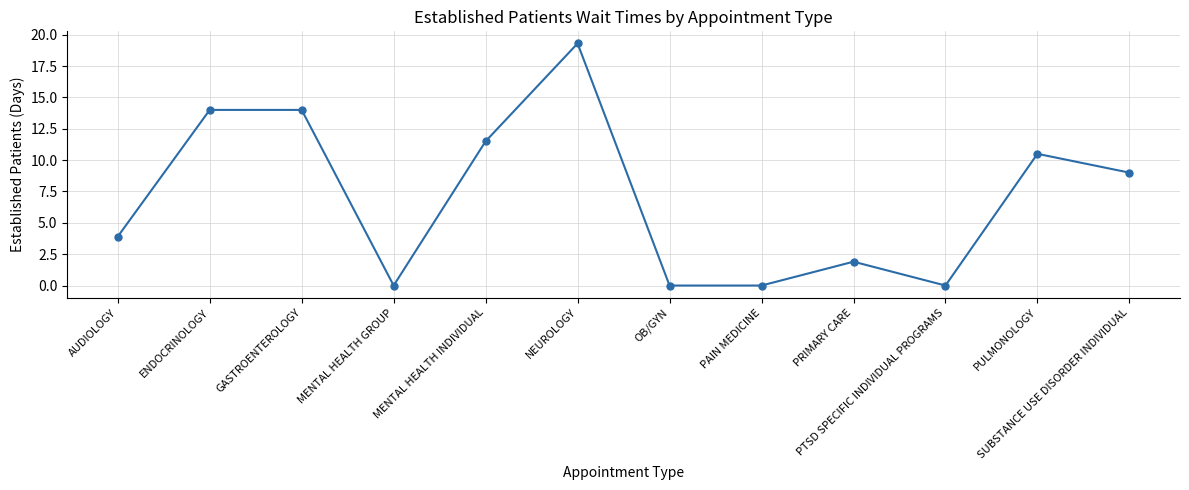

What is the label of the 1st point from the left?

AUDIOLOGY